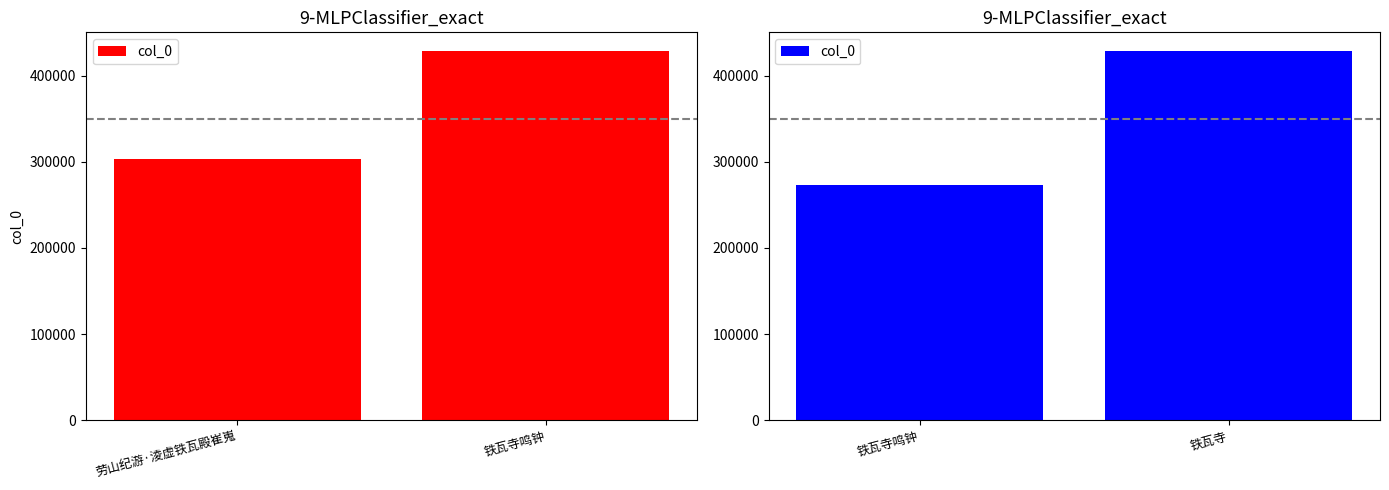

List the labels in order of value, largest first.

铁瓦寺, 铁瓦寺鸣钟